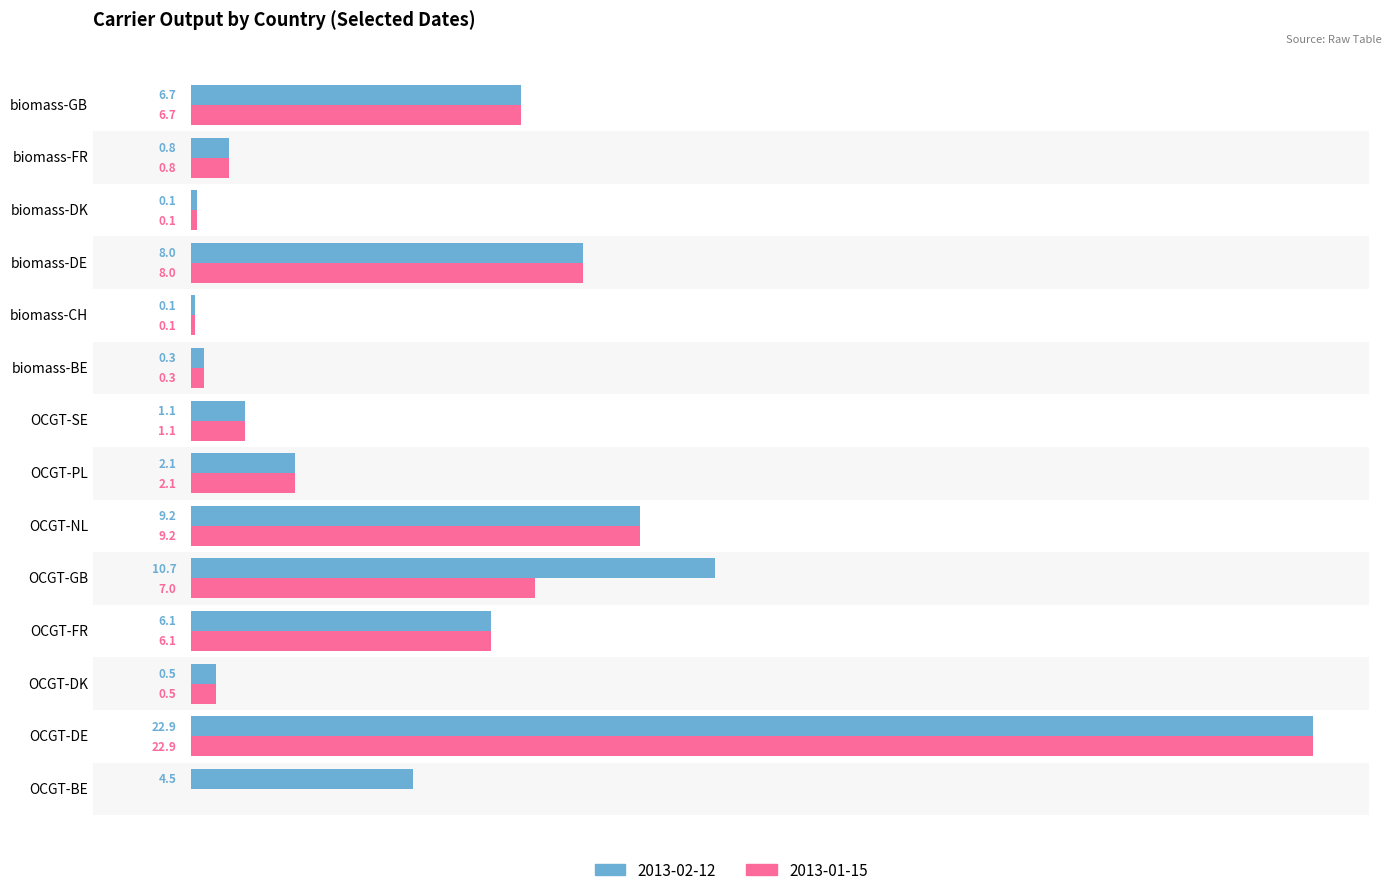

Which label corresponds to the largest value in the chart?

OCGT-DE